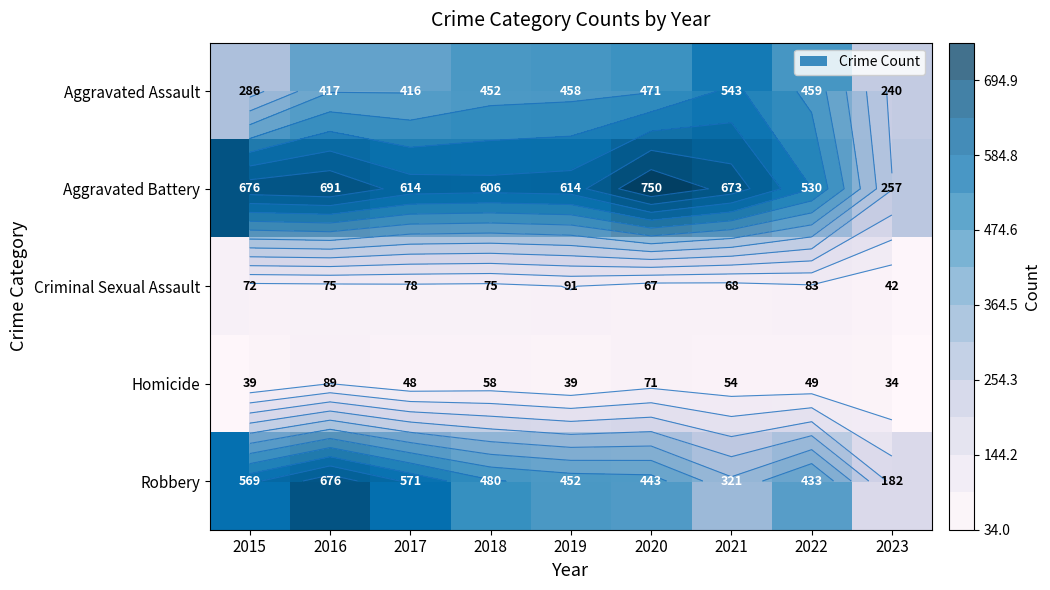

True or false: Aggravated Battery has a value of 257 at 2023.

True